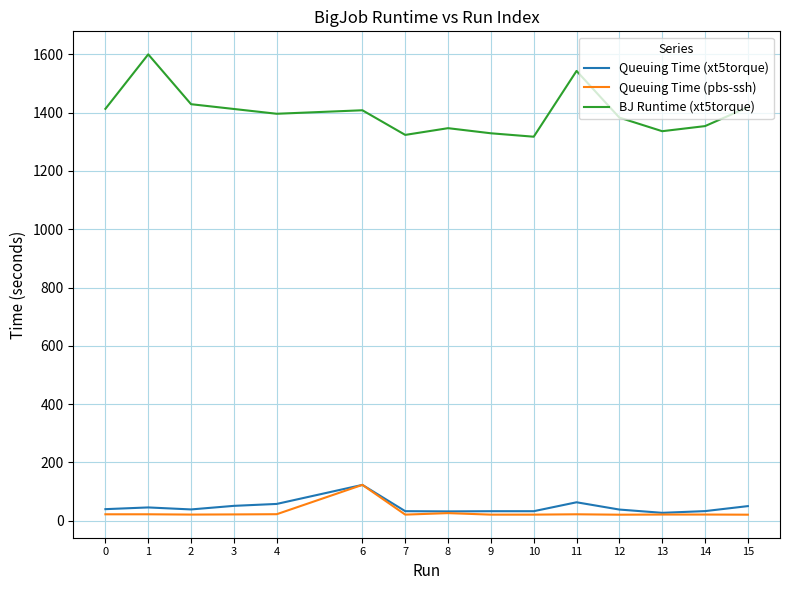

Is the value of BJ Runtime (xt5torque) at 9 greater than the value of Queuing Time (pbs-ssh) at 1?

Yes